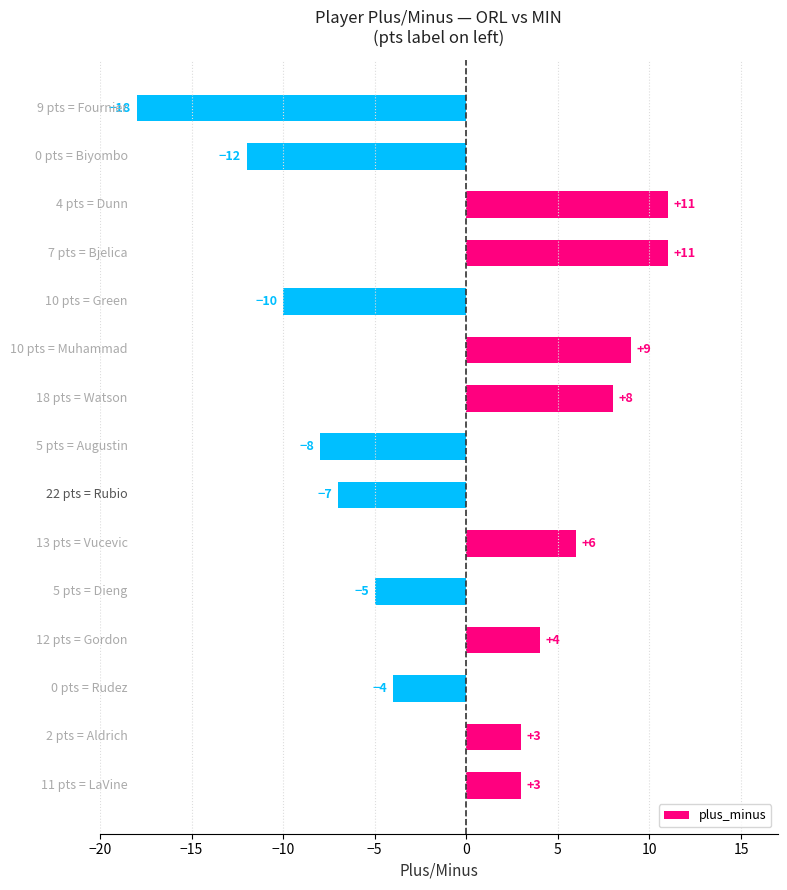

How many values are below zero?

7